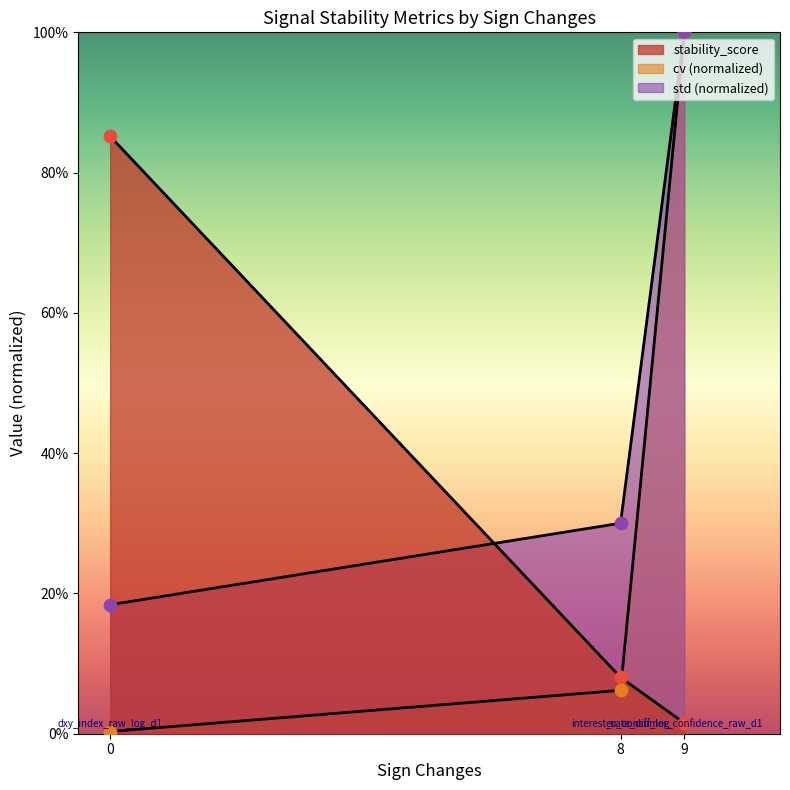

What is the total value across all series at 8?

0.4